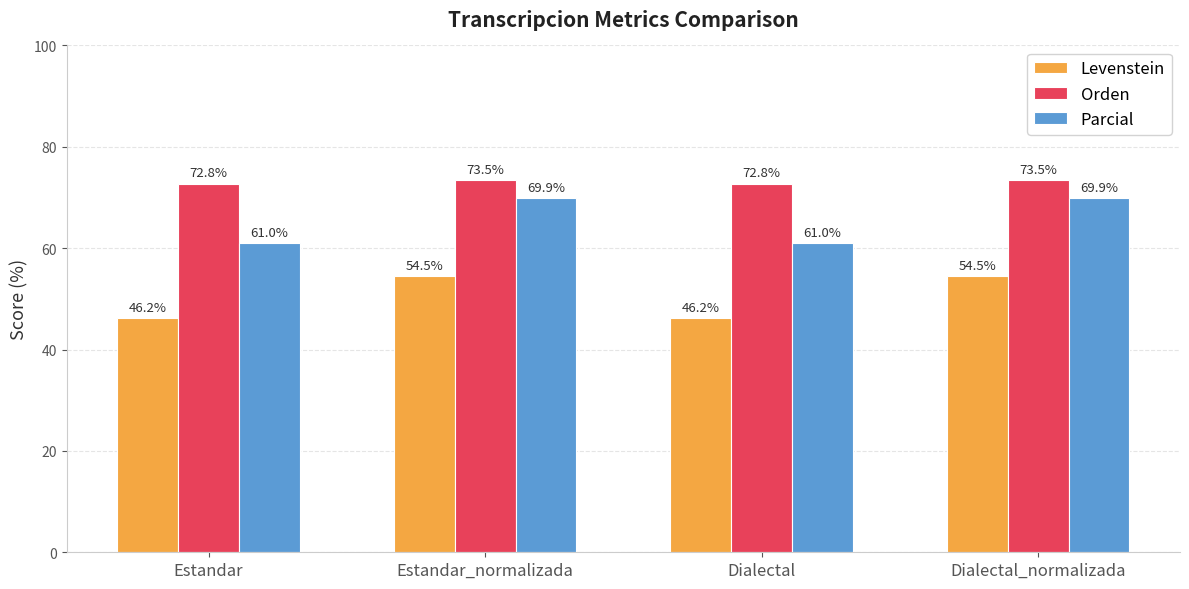

What is the average value of the Parcial series?

65.5